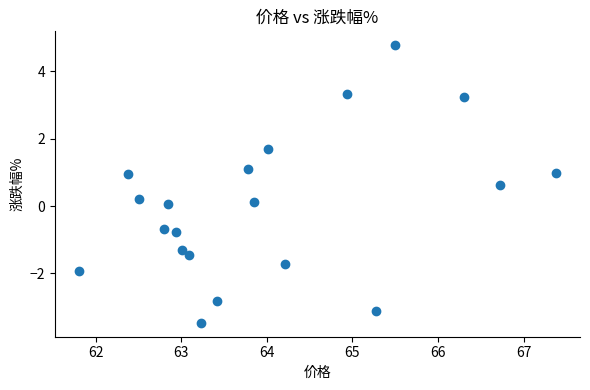

What is the range of X values (max minus min)?

5.6